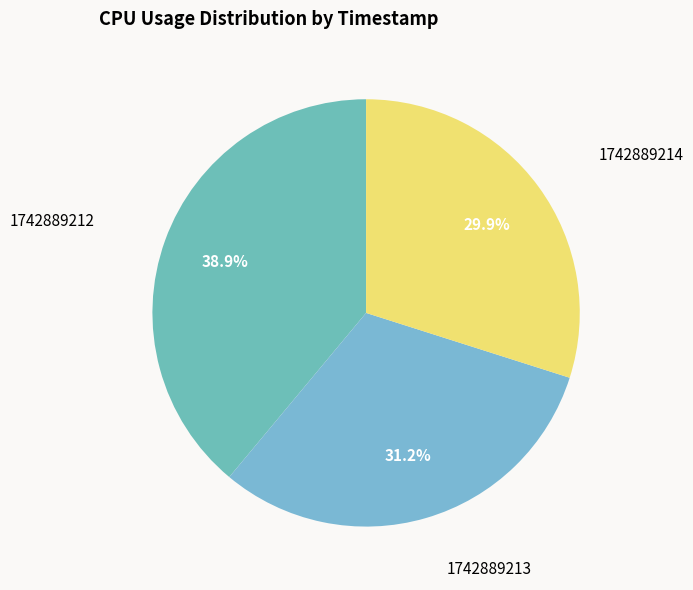

To the nearest percent, what is the average slice percentage?

33%